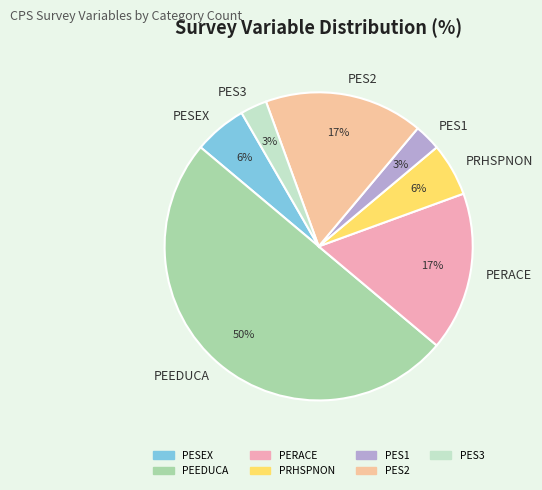

Approximately how many times larger is the value at PES1 compared to PES3?

1.0